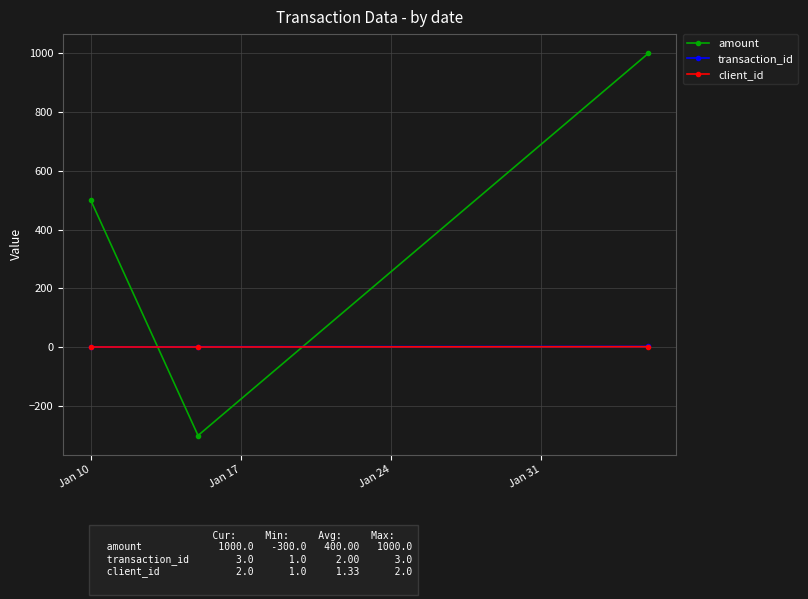

Which series has the largest total across all categories?

amount